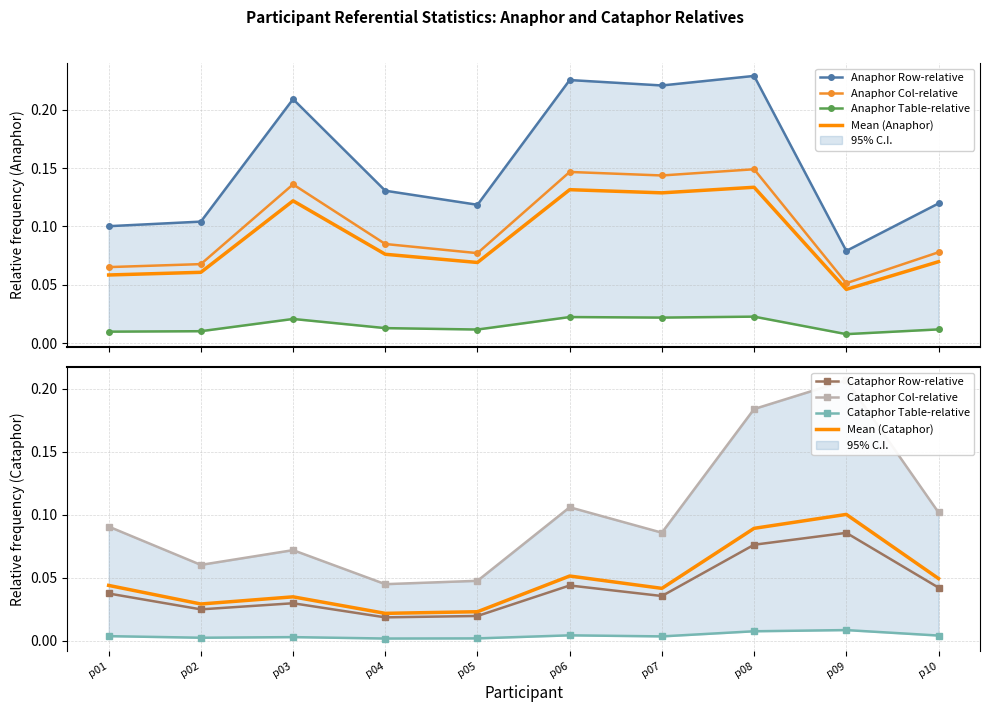

True or false: Anaphor Table-relative and Anaphor Col-relative intersect in this chart.

False